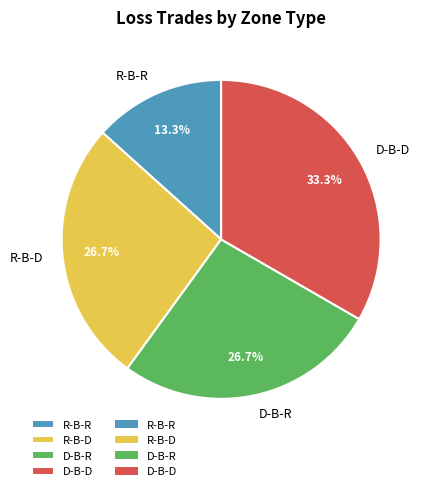

Is there any slice that represents more than half of the pie?

No